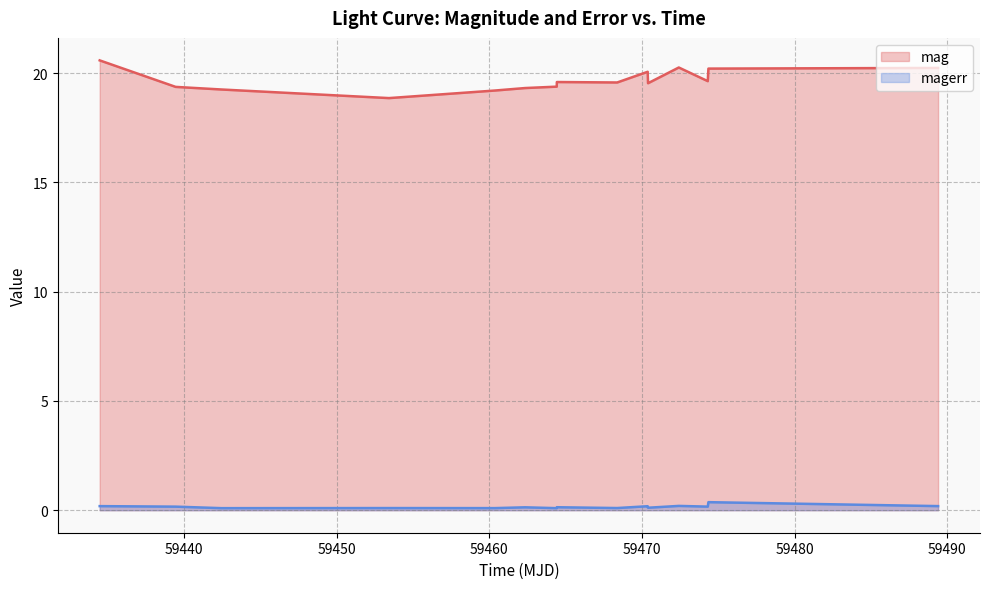

What is the average value of the mag series?

19.7